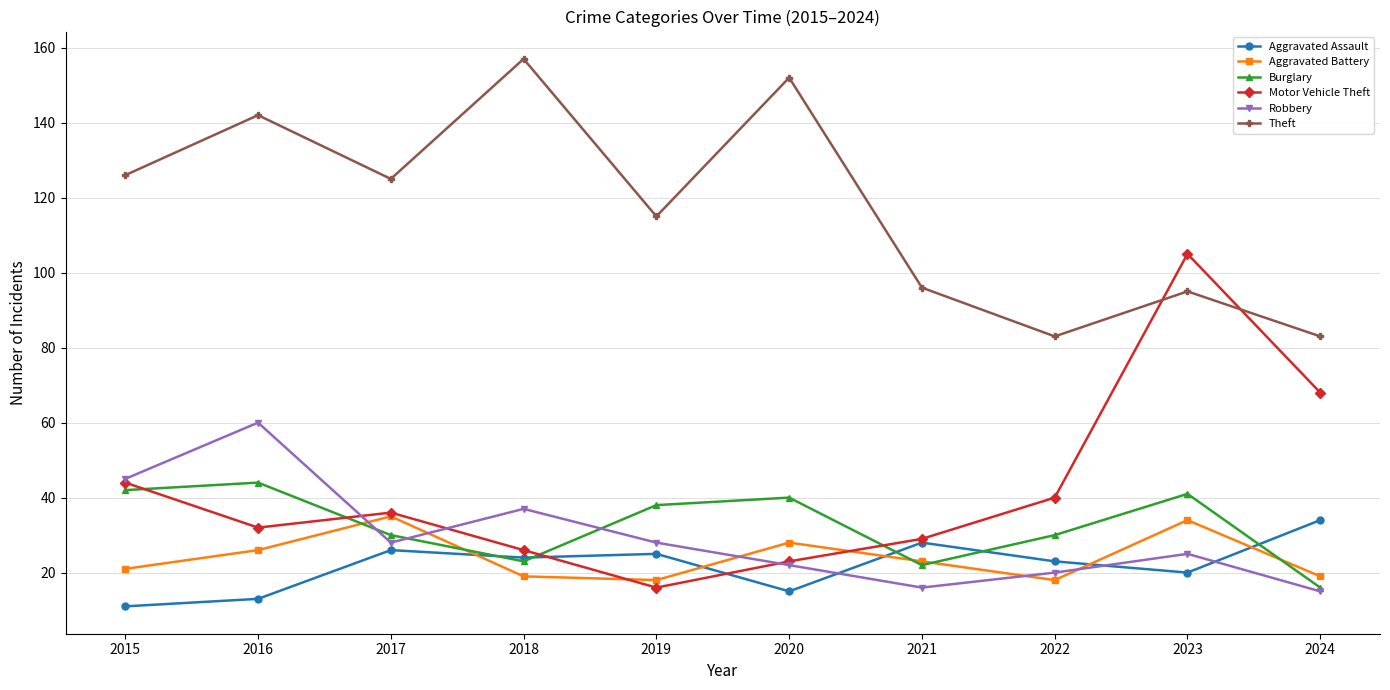

True or false: Aggravated Assault and Burglary cross at least once.

True